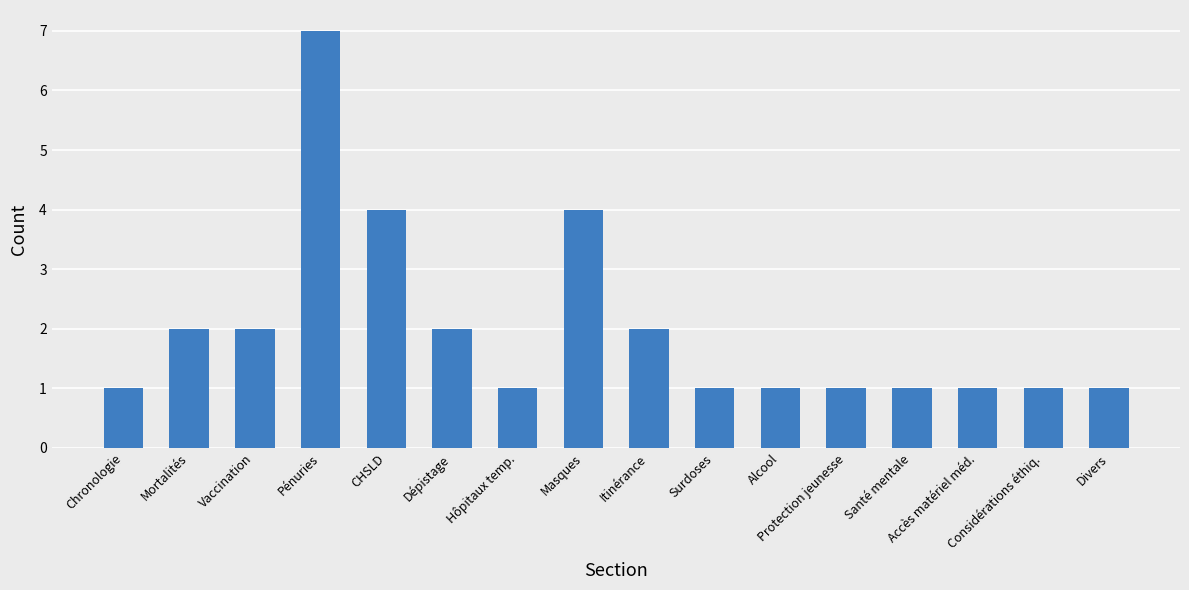

What is the label of the 7th bar from the left?

Hôpitaux temp.